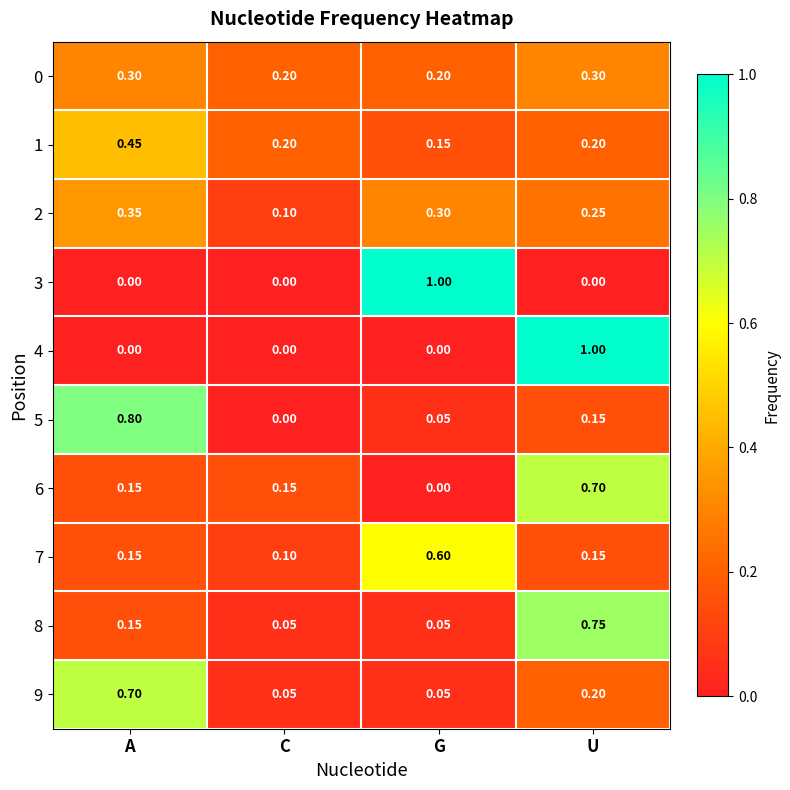

Count the number of data series in this chart.

10